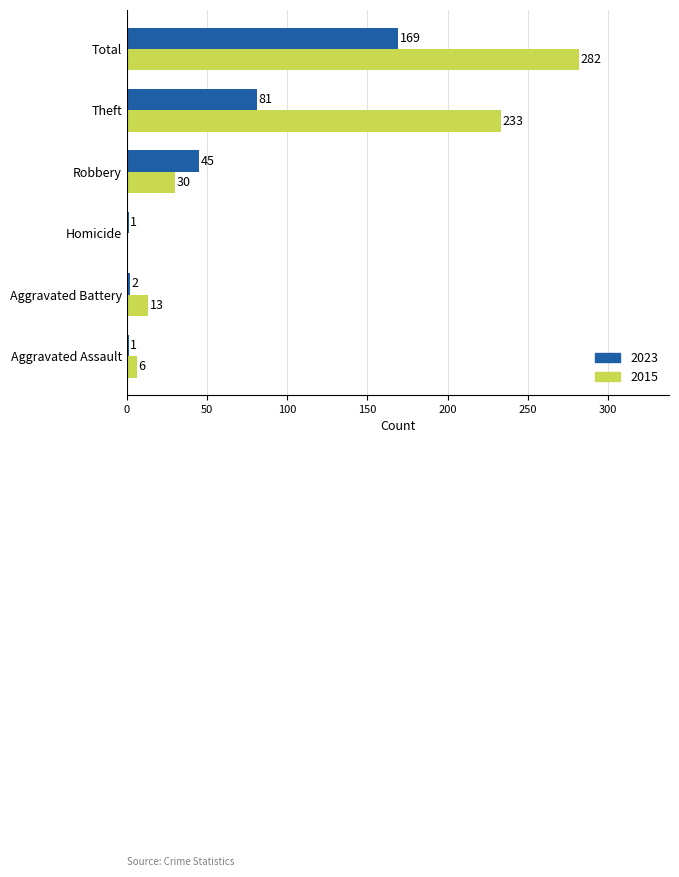

Read the 2023 value at Homicide.

1